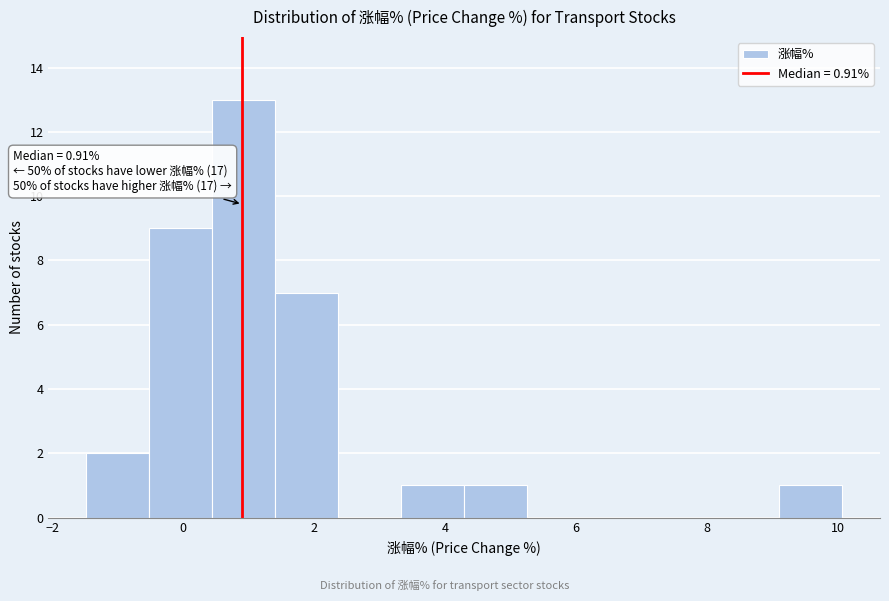

Which range on the x-axis has the tallest bar?

0.4 to 1.4